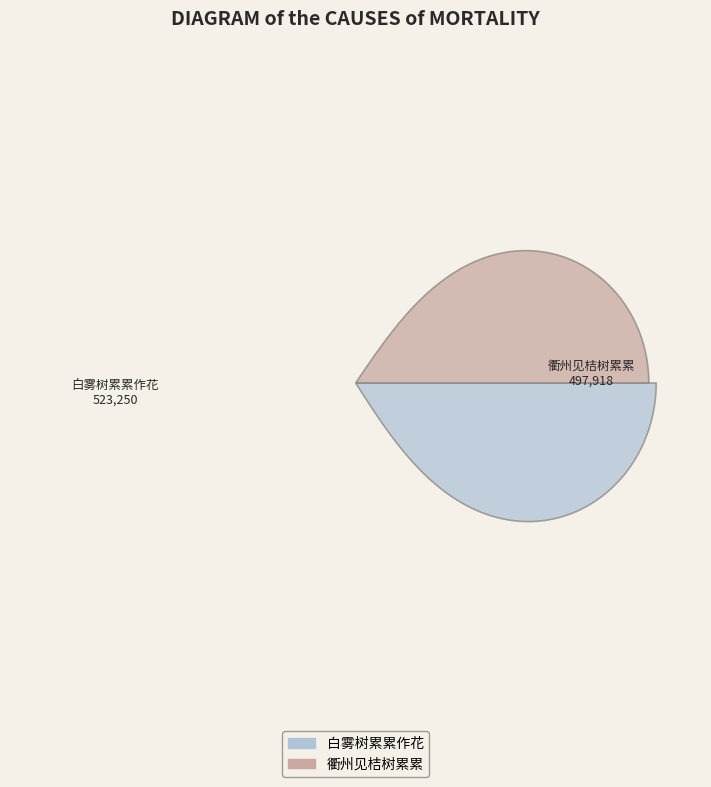

To the nearest percent, what percentage of the pie is 衢州见桔树累累?

49%